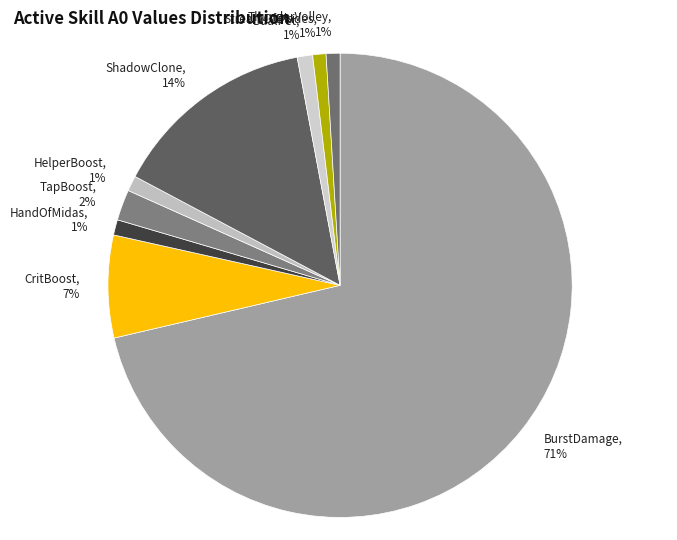

Count the number of slices in the pie.

9